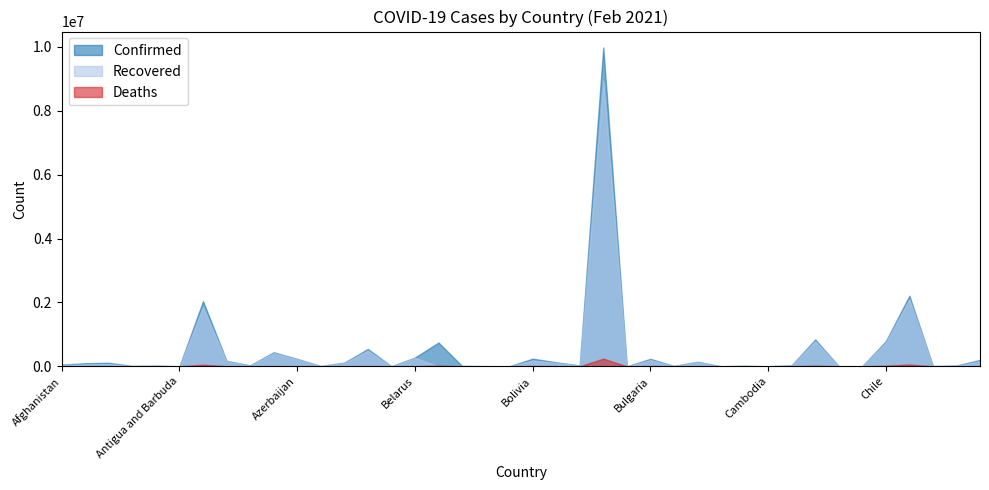

Does the chart have visible grid lines?

No